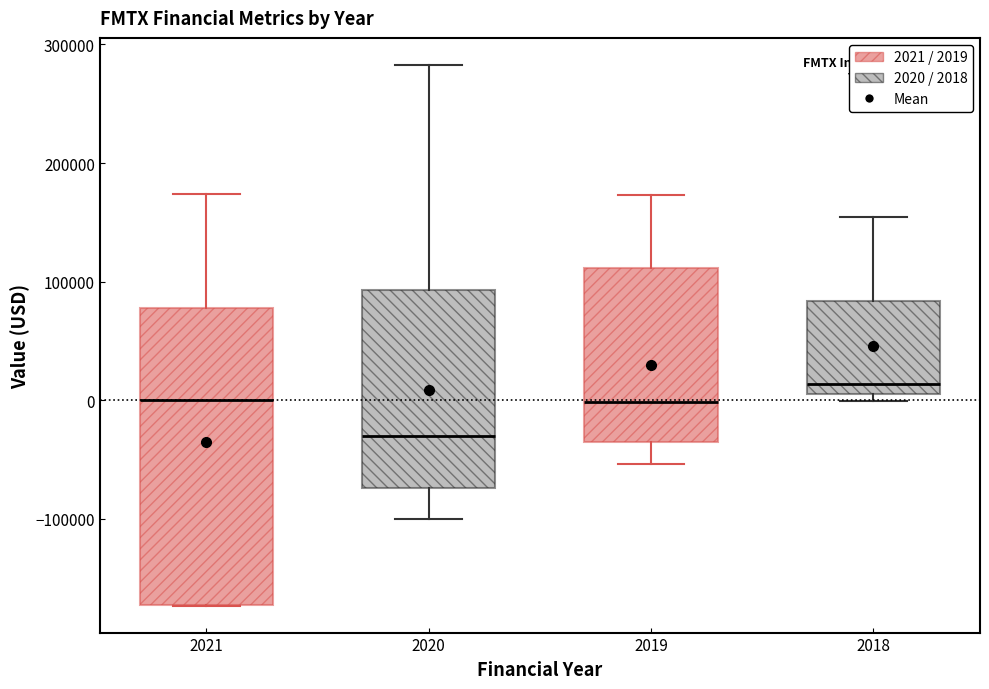

Which box has the highest median line?

2018